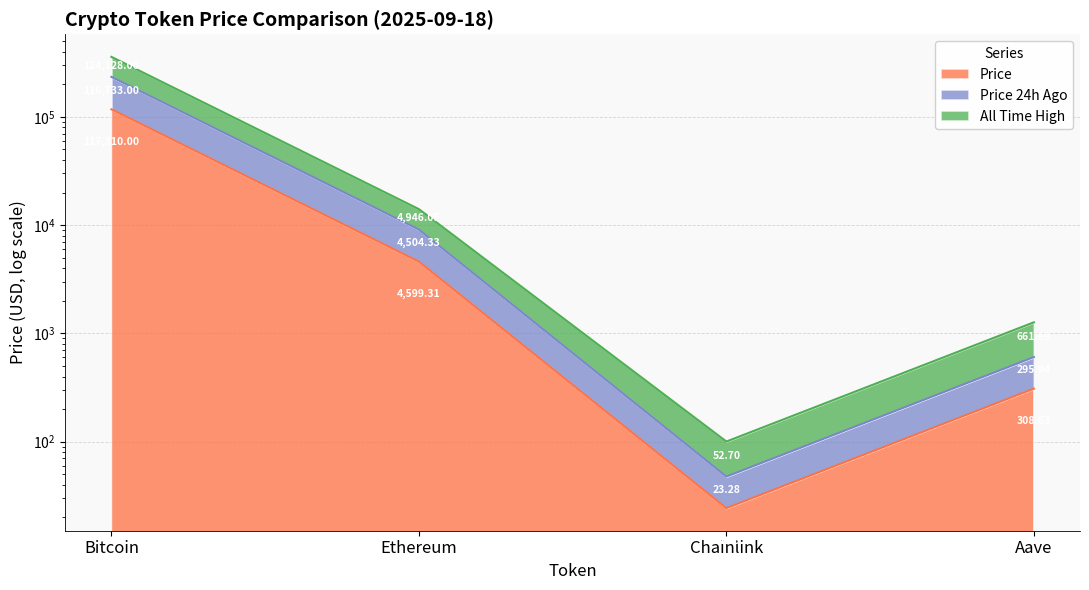

The price series shows 6146.2 at Ethereum. True or false?

False